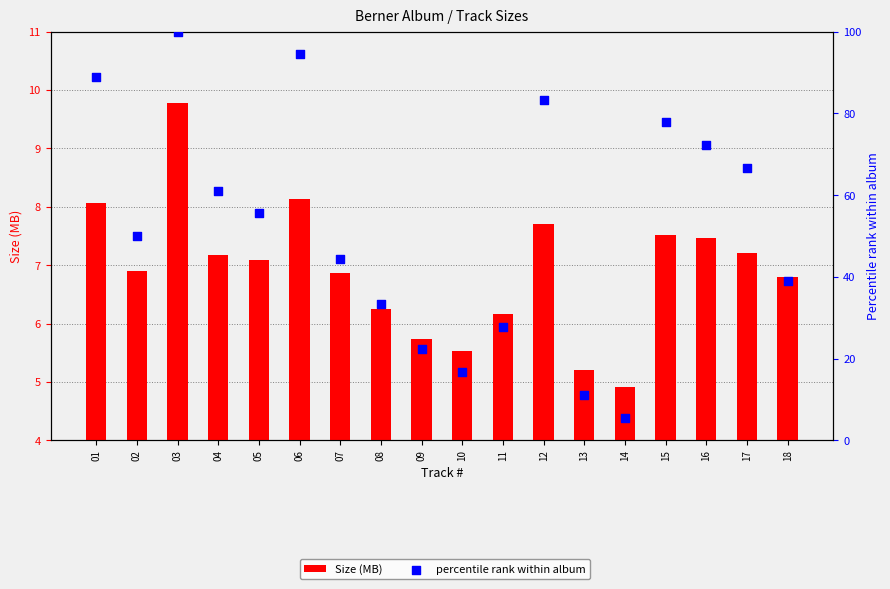

What are all the series names shown in the legend?

Size (MB), percentile rank within album